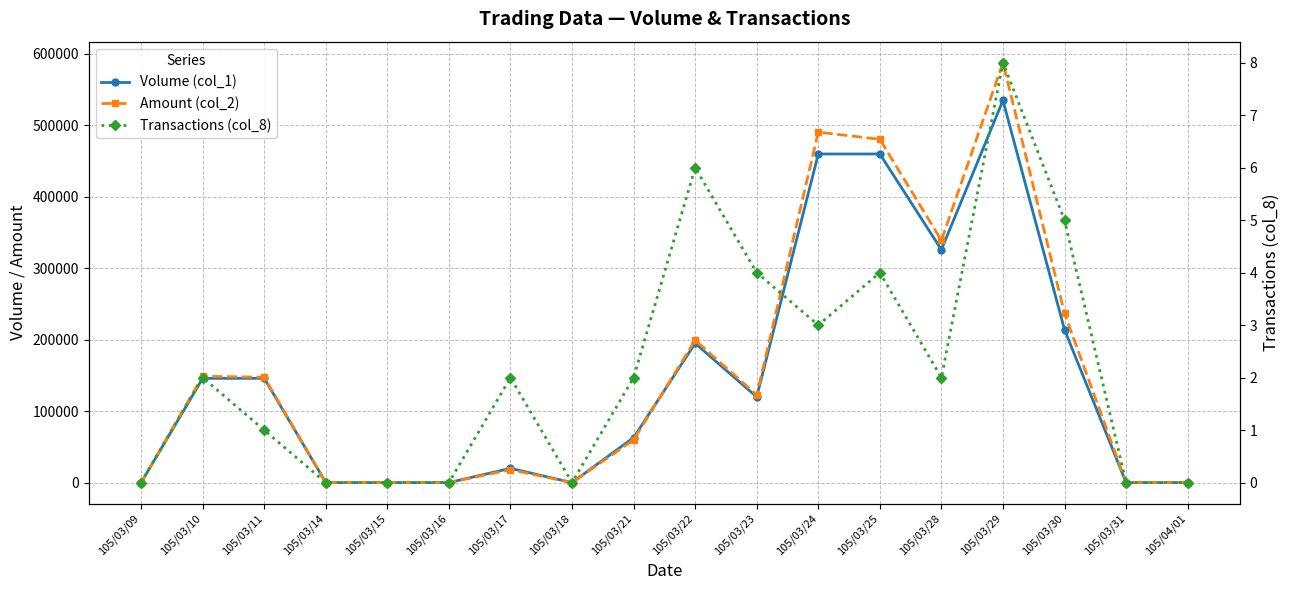

At which category does the chart reach its peak across all series?

105/03/29